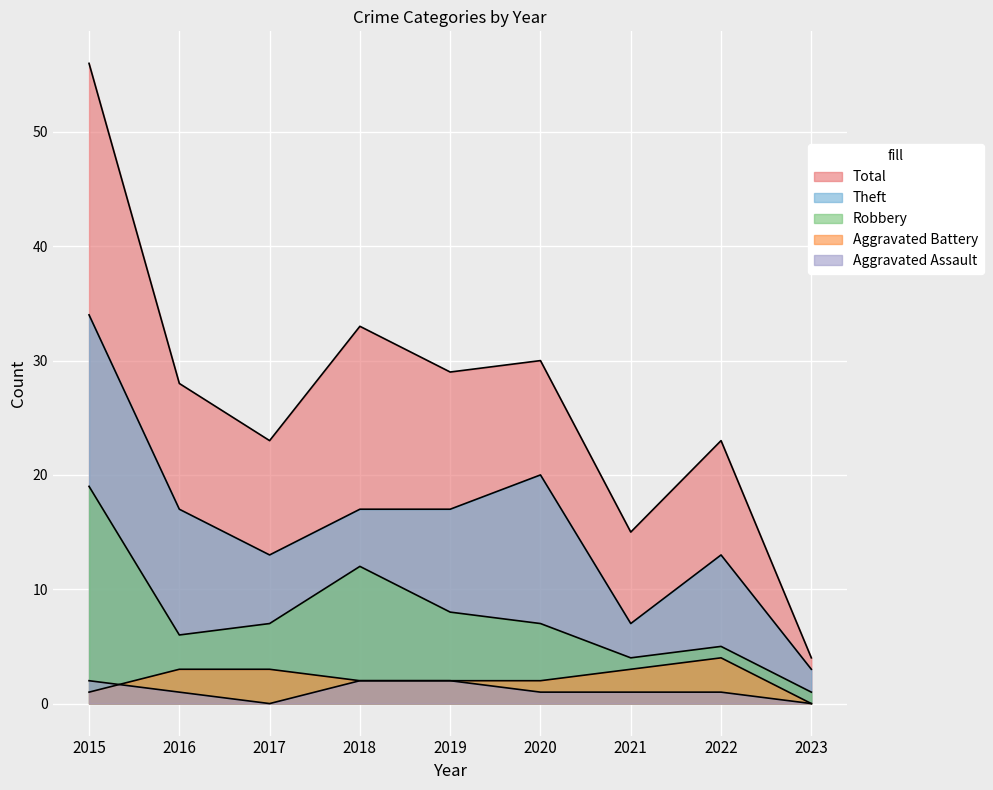

Reading left to right, list all the values displayed in this chart.

Aggravated Assault: 2	1	0	2	2	1	1	1	0
Aggravated Battery: 1	3	3	2	2	2	3	4	0
Robbery: 19	6	7	12	8	7	4	5	1
Theft: 34	17	13	17	17	20	7	13	3
Total: 56	28	23	33	29	30	15	23	4